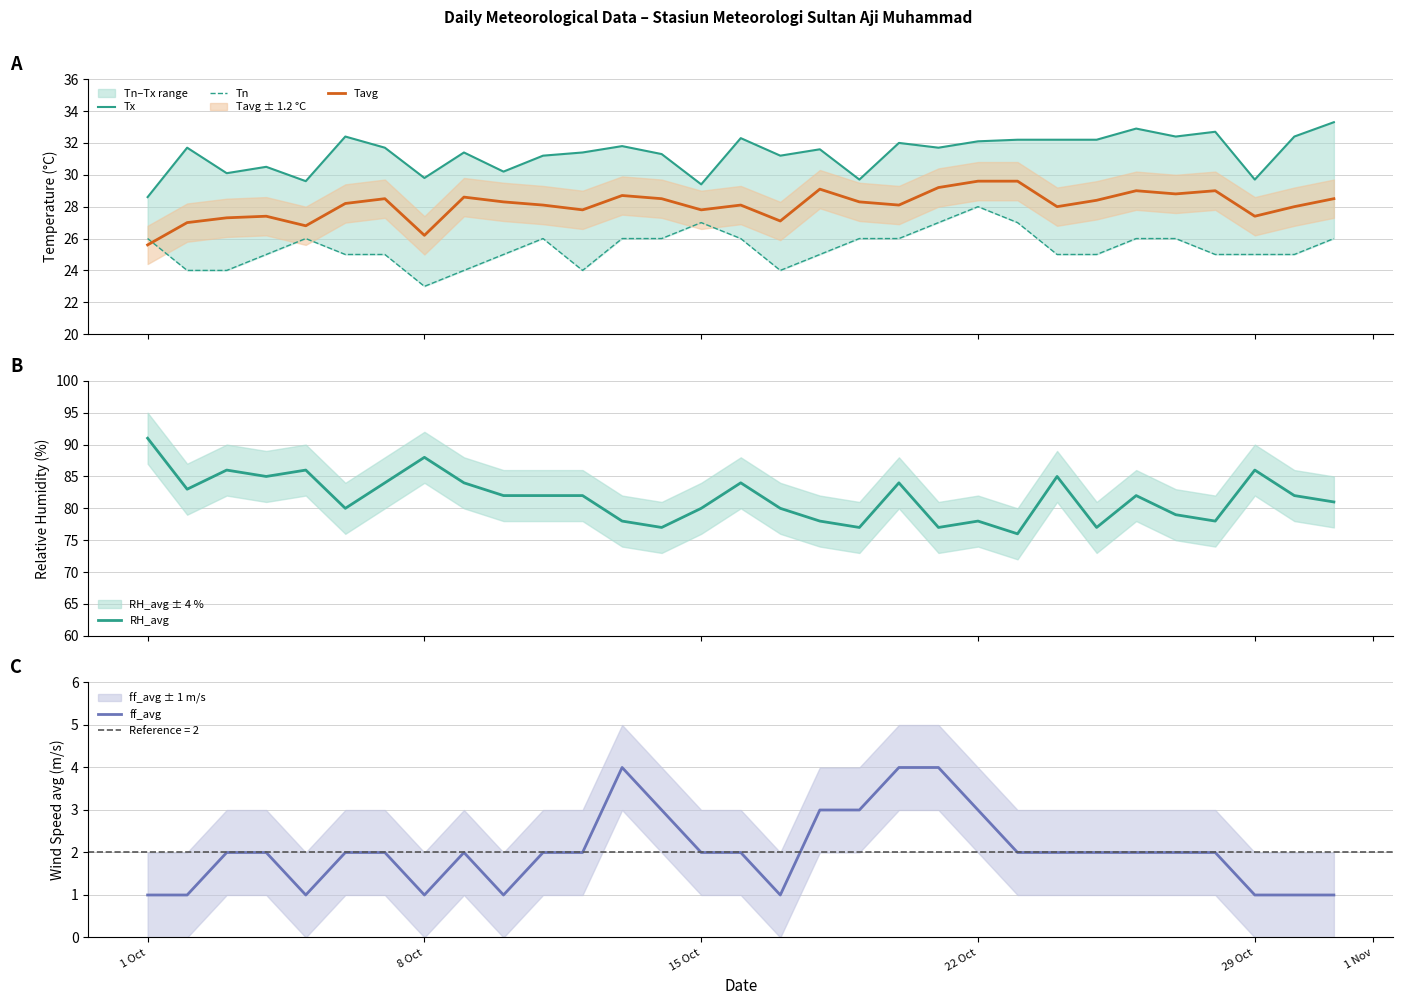

How many interior local valleys does the RH_avg series have?

9